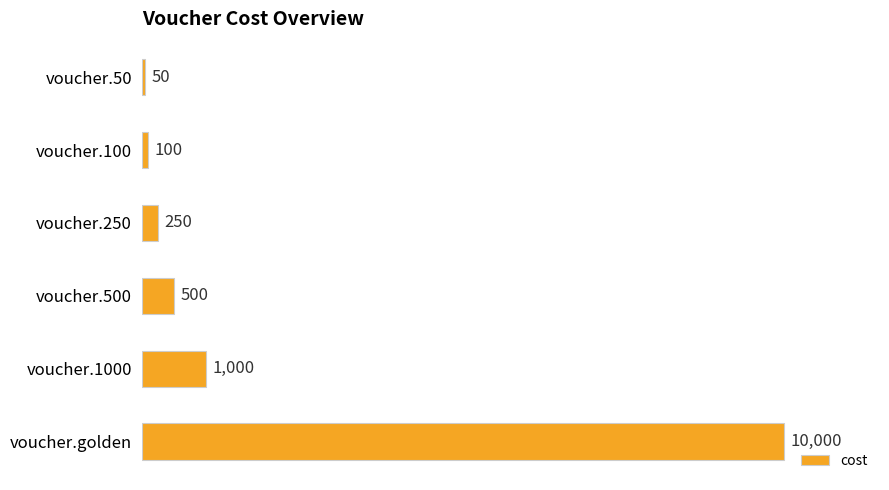

Reading top to bottom, list all the values displayed in this chart.

50	100	250	500	1000	10000